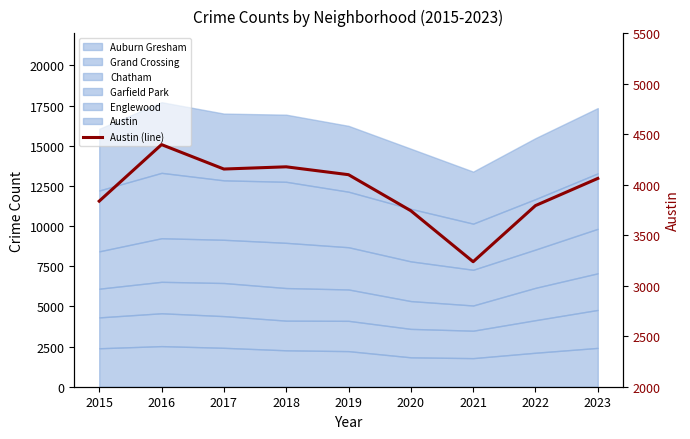

Where does the data first go above 4063?

2016